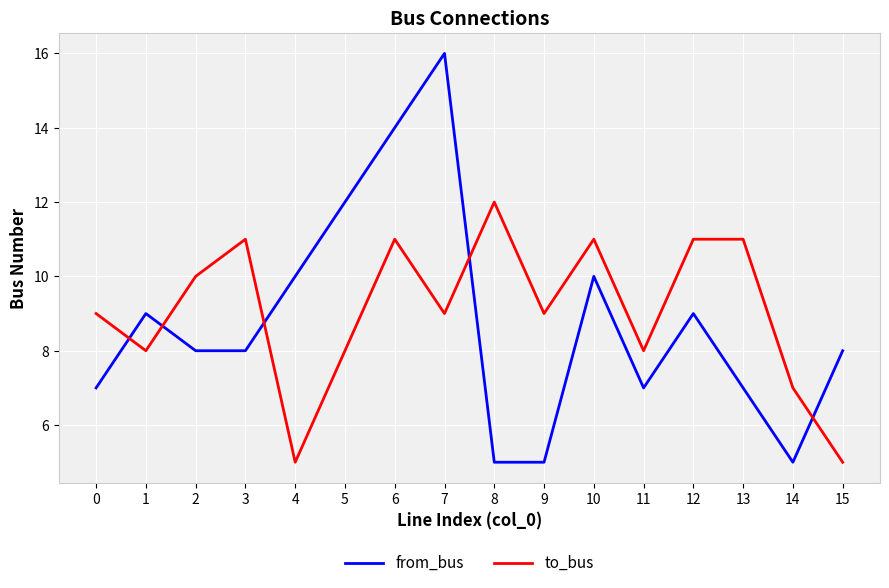

True or false: to_bus has more than 0 points higher than both neighbors.

True